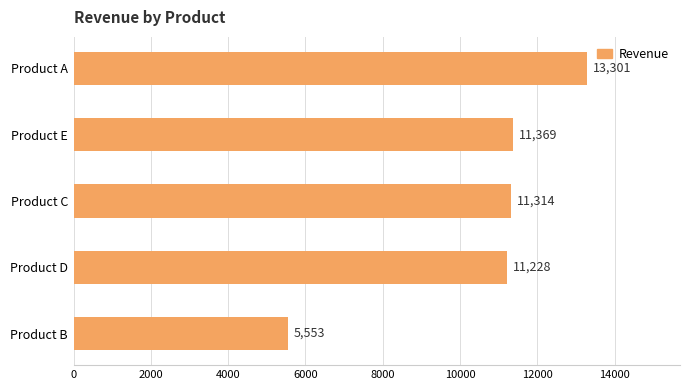

What is the difference between the maximum and second lowest values?

2073.2